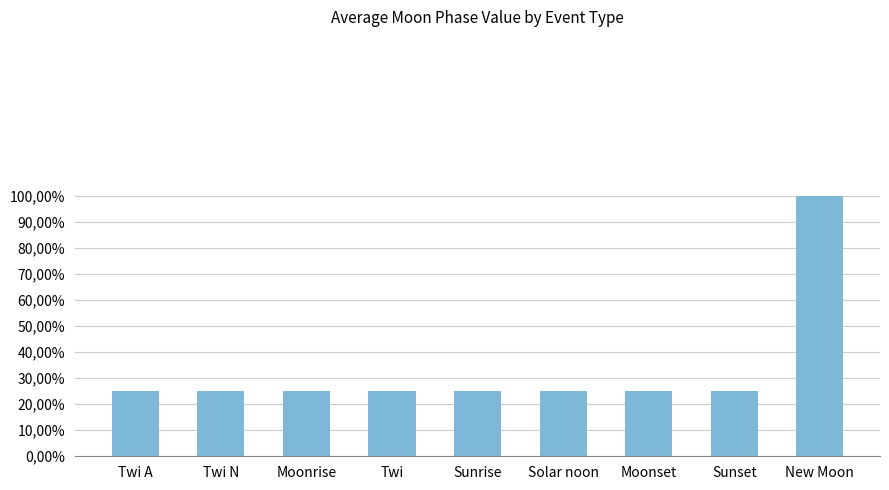

The chart shows a value of 0.2 at Twi N. True or false?

True